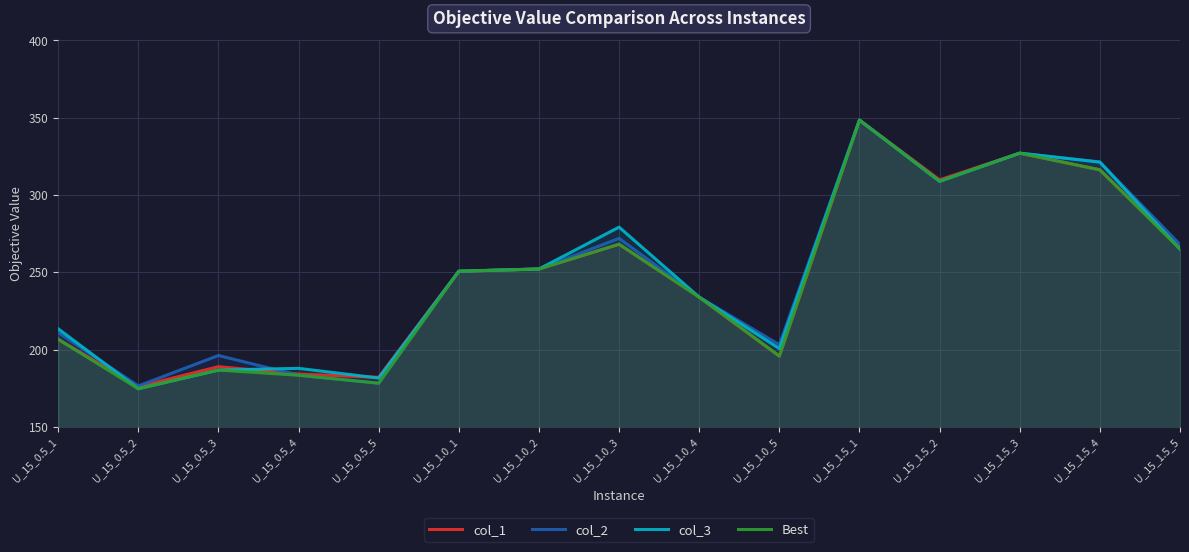

What are all the series names shown in the legend?

col_1, col_2, col_3, Best